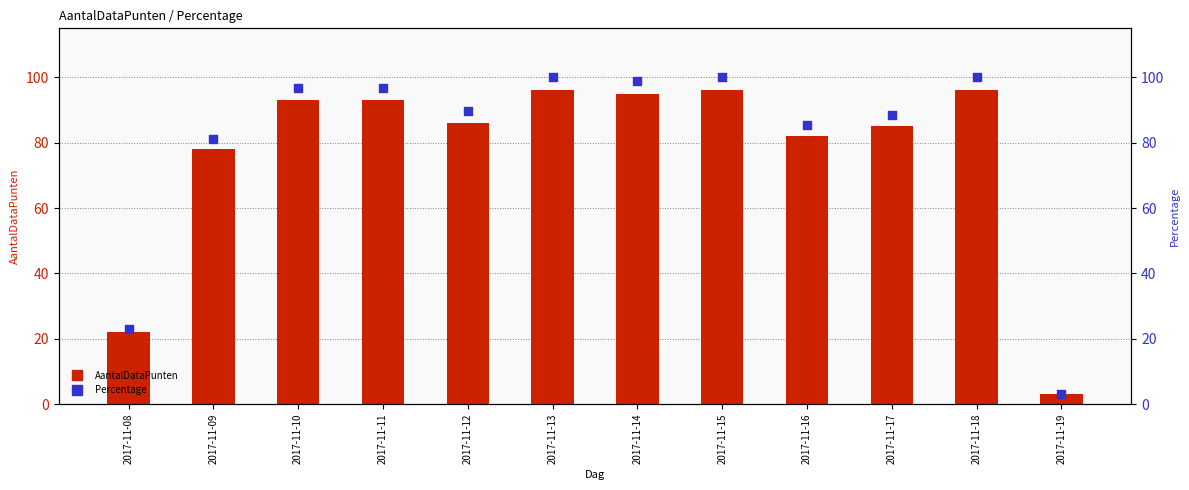

Which series reaches the maximum Y coordinate?

Percentage